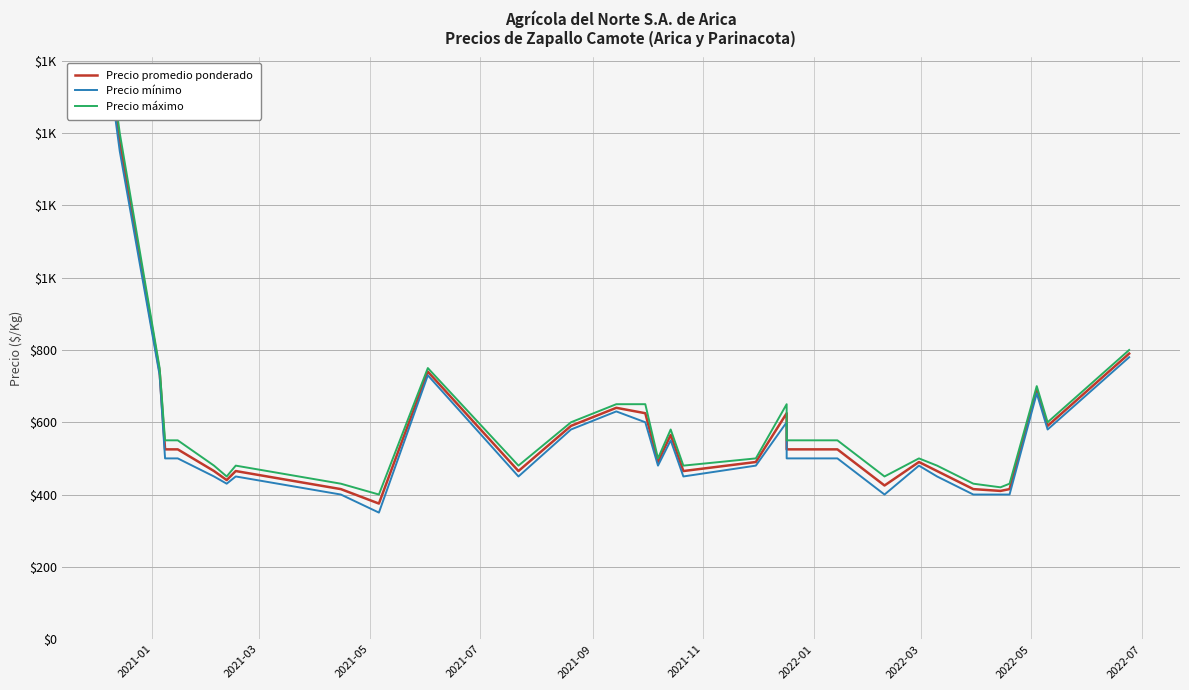

The value of Precio promedio ponderado at 10 is 1200. True or false?

False